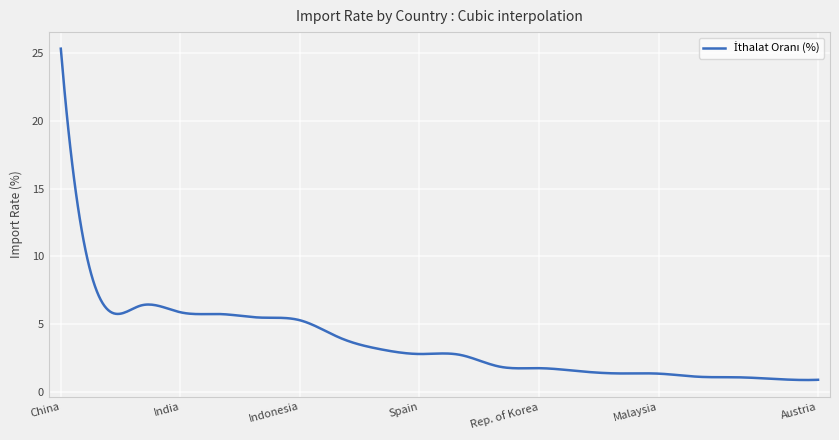

What is the difference between the maximum and minimum values?

24.4